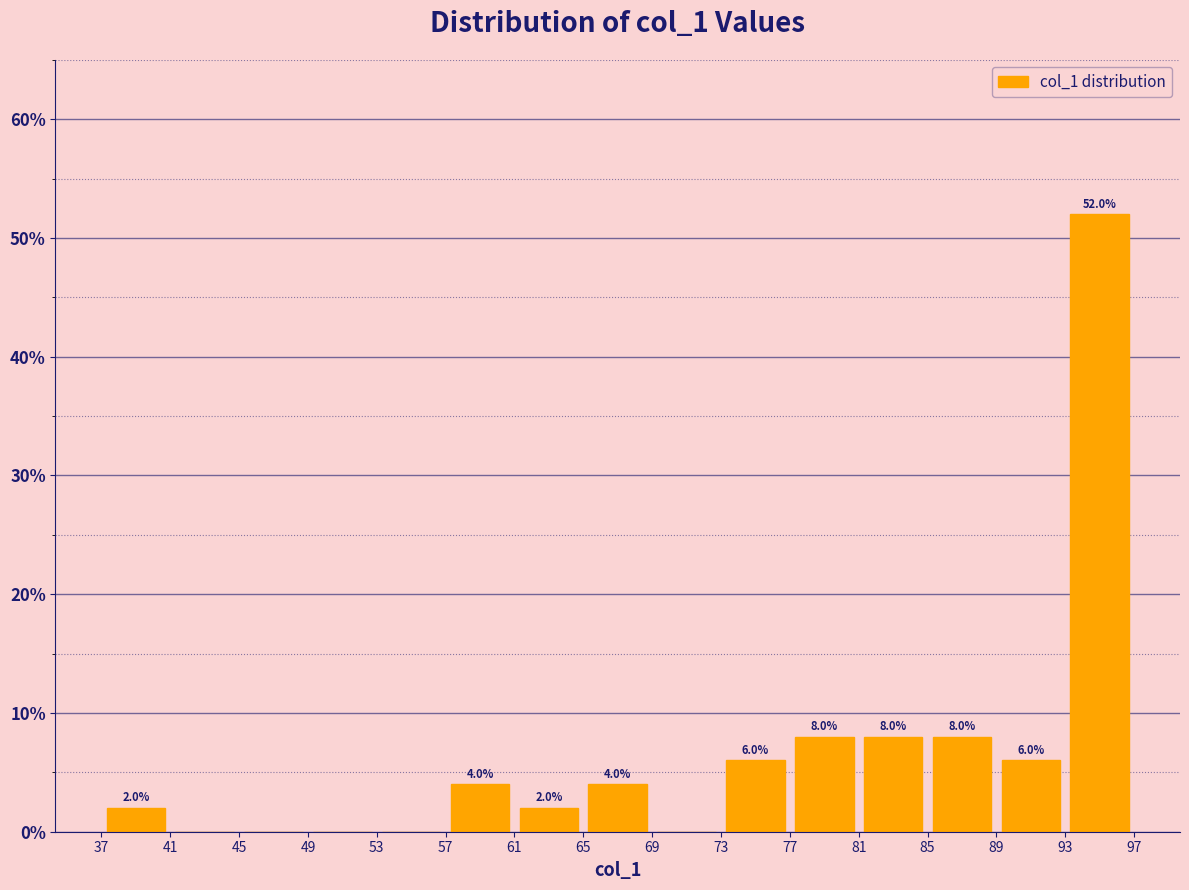

Over which range of the x-axis is the bar tallest?

93 to 97